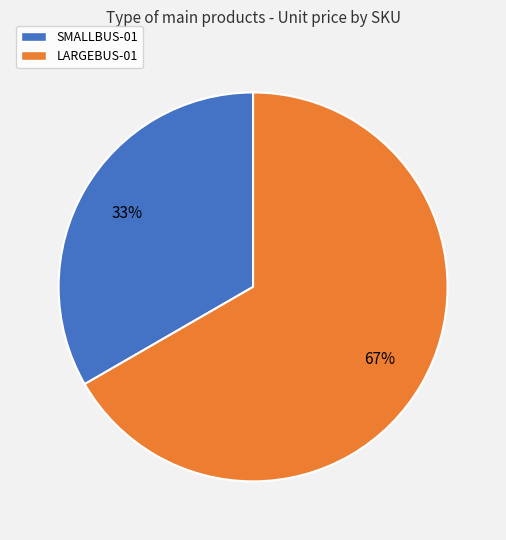

Do SMALLBUS-01 and LARGEBUS-01 together represent more than half of the pie?

Yes